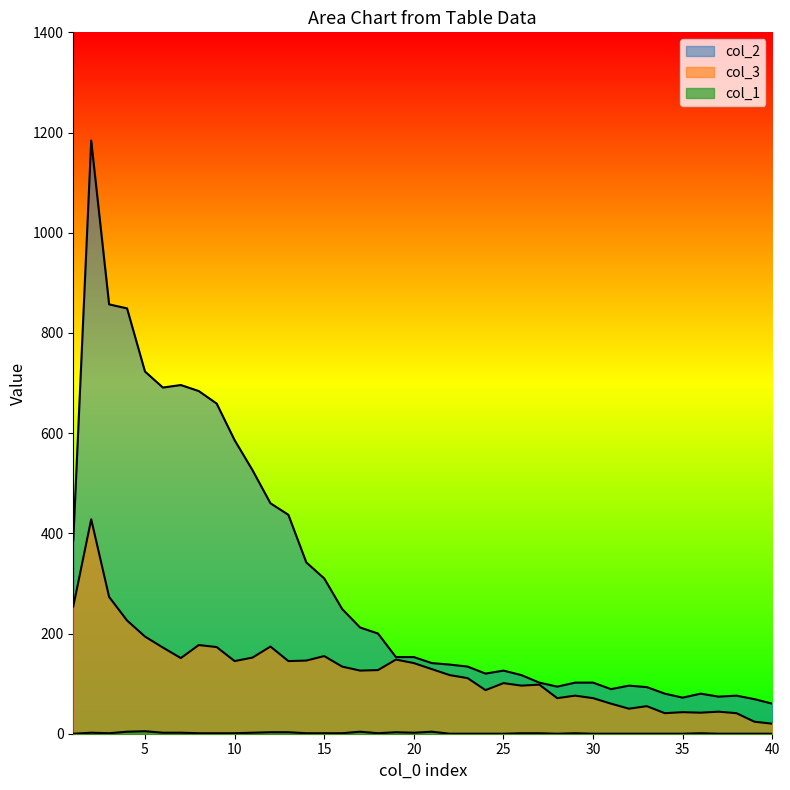

List the labels in order of col_3 value, smallest first.

40, 39, 34, 38, 36, 35, 37, 32, 33, 31, 28, 30, 29, 24, 26, 27, 25, 23, 22, 17, 18, 21, 16, 20, 10, 13, 14, 19, 7, 11, 15, 6, 9, 12, 8, 5, 4, 1, 3, 2